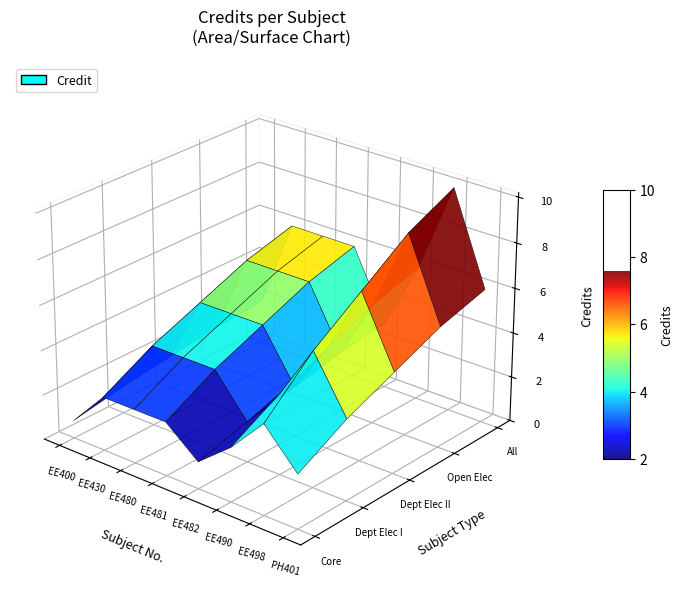

Reading right to left, extract all data points from this chart.

6	10	6	3	6	6	6	2